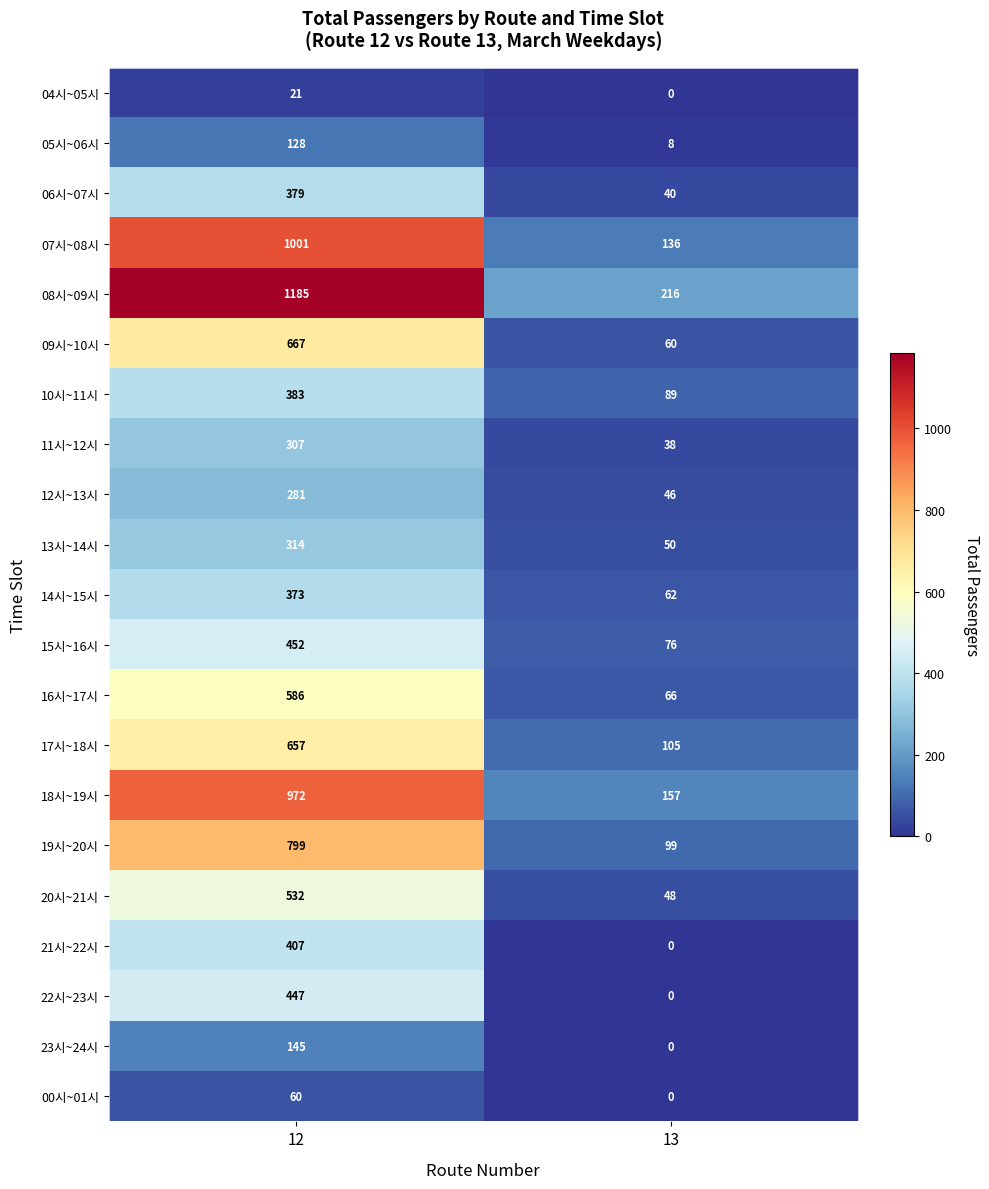

How many series are shown in this chart?

21